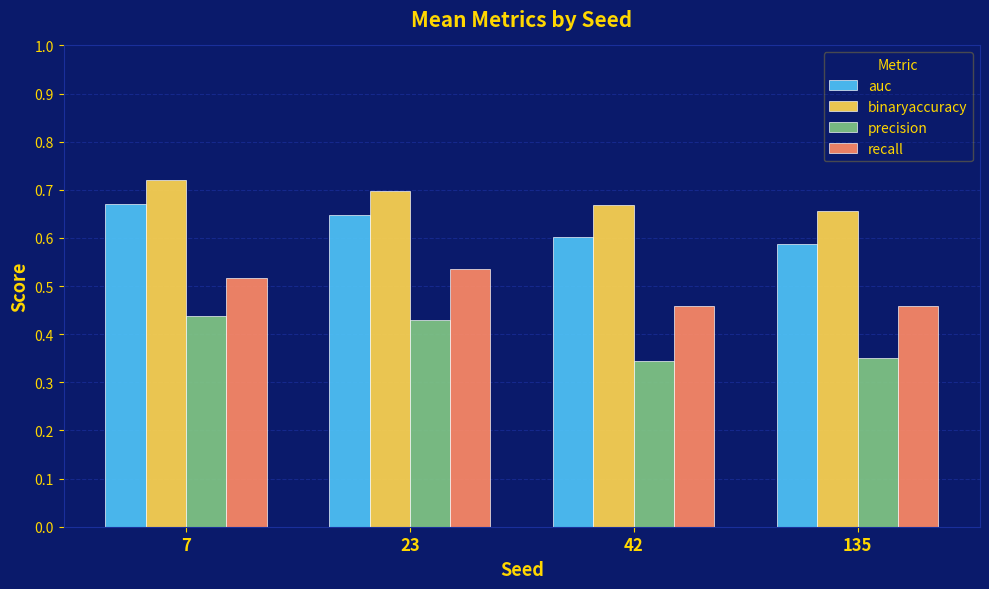

Rank the series at 135 from lowest to highest value.

precision, recall, auc, binaryaccuracy